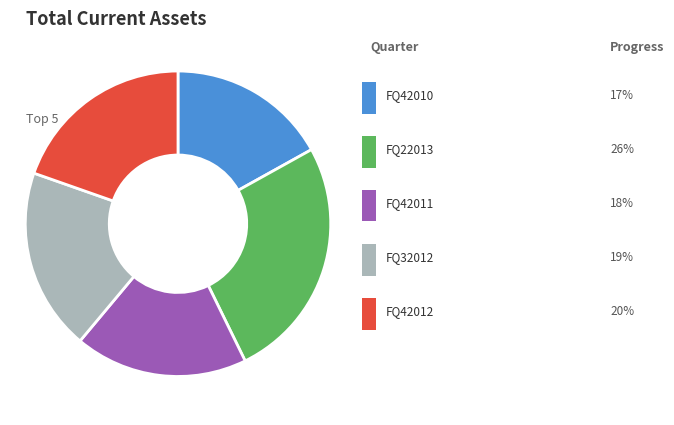

Does any single category account for the majority?

No